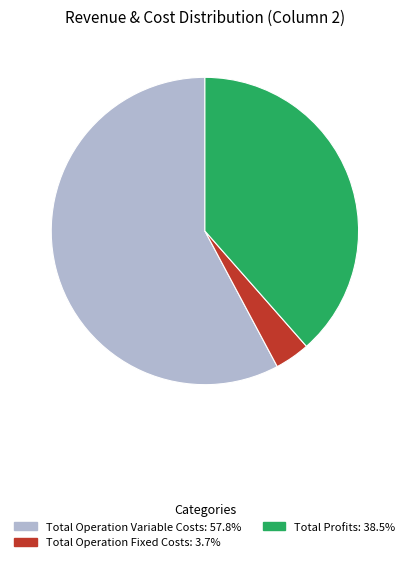

Is there any slice that represents more than half of the pie?

Yes